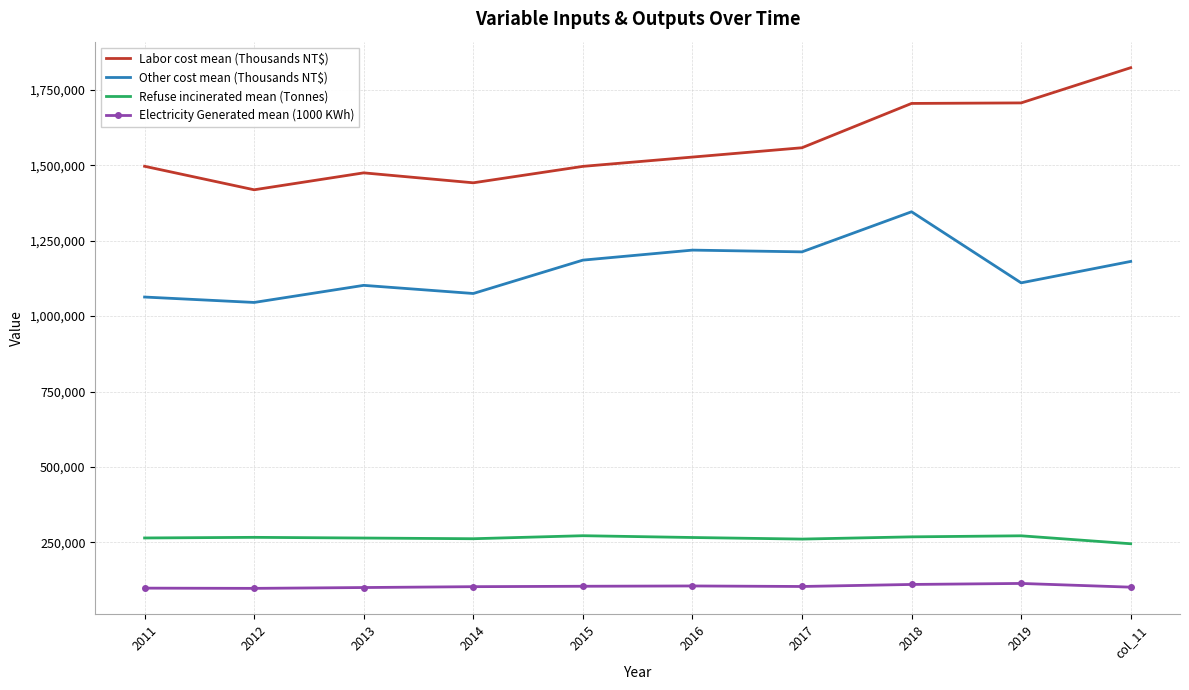

What are all the series names shown in the legend?

Labor cost mean (Thousands NT$), Other cost mean (Thousands NT$), Refuse incinerated mean (Tonnes), Electricity Generated mean (1000 KWh)